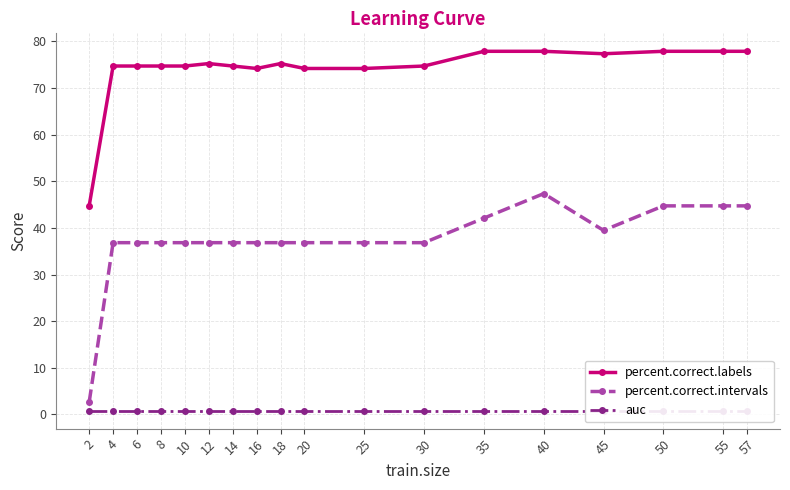

Rank the series by their maximum value, from highest to lowest.

percent.correct.labels, percent.correct.intervals, auc